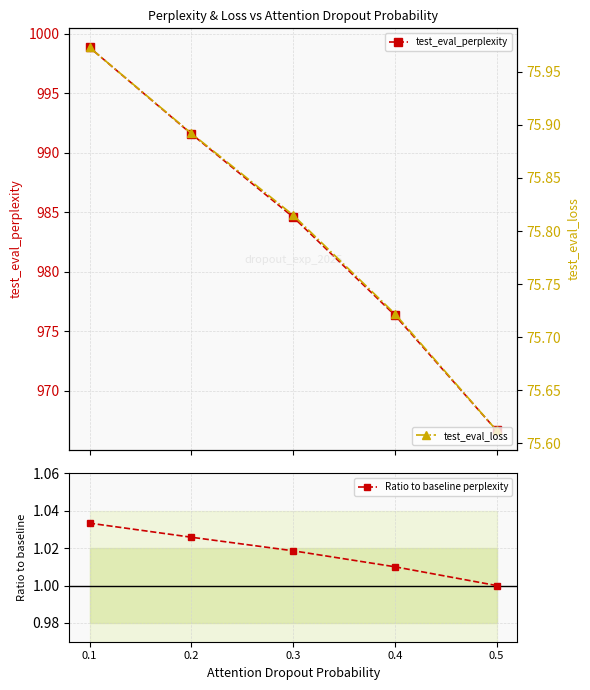

The test_eval_perplexity series shows 522.1 at 0.5. True or false?

False